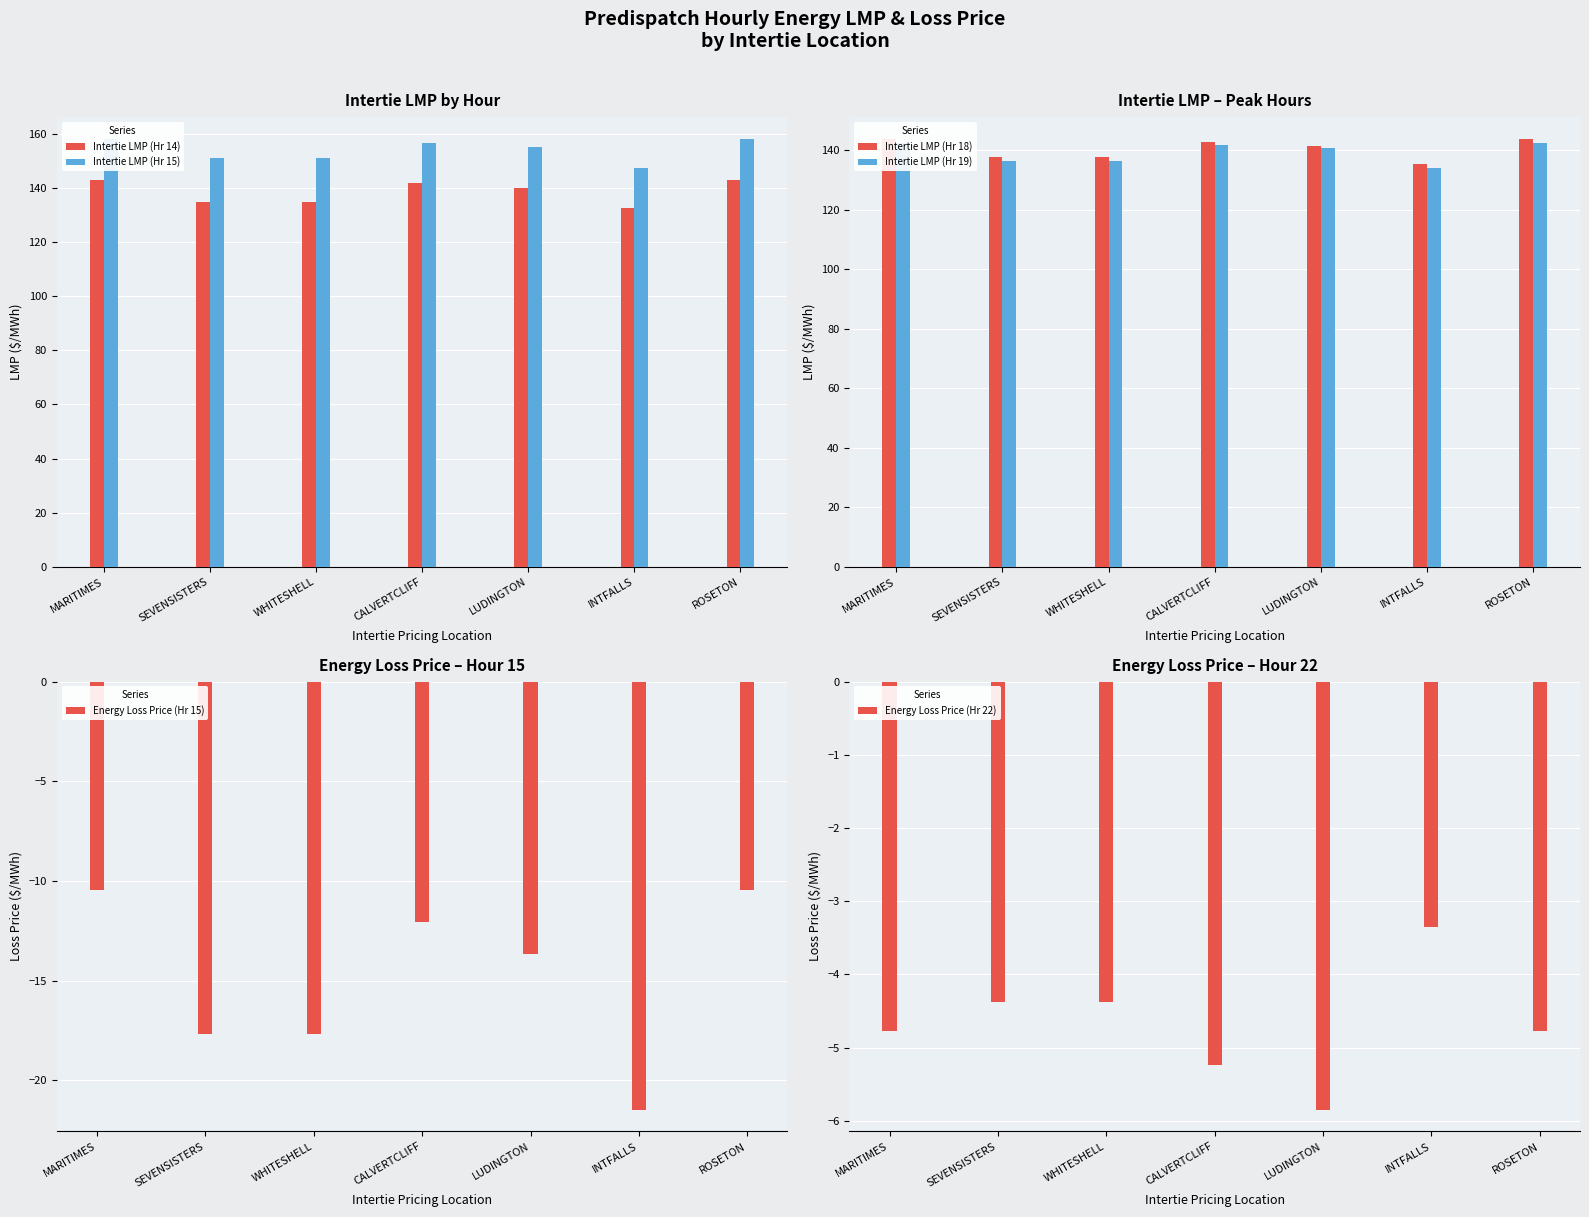

What is the label of the 2nd bar from the right?

INTFALLS